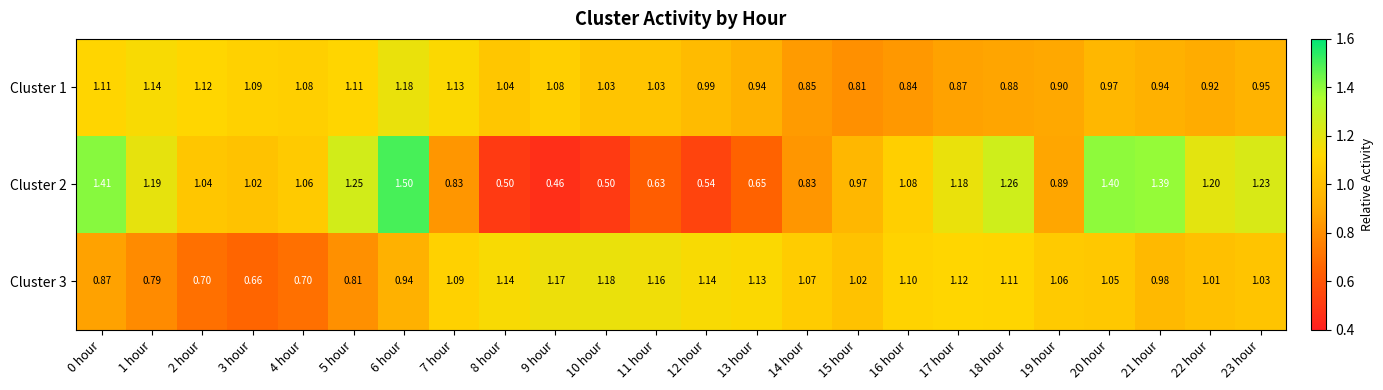

What is the smallest value displayed?

0.5